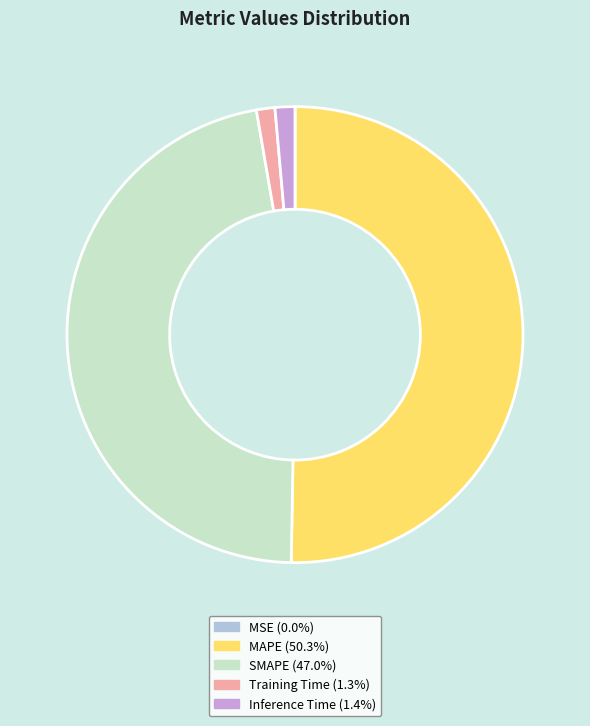

Combined, do MAPE and Training Time account for over 50%?

Yes